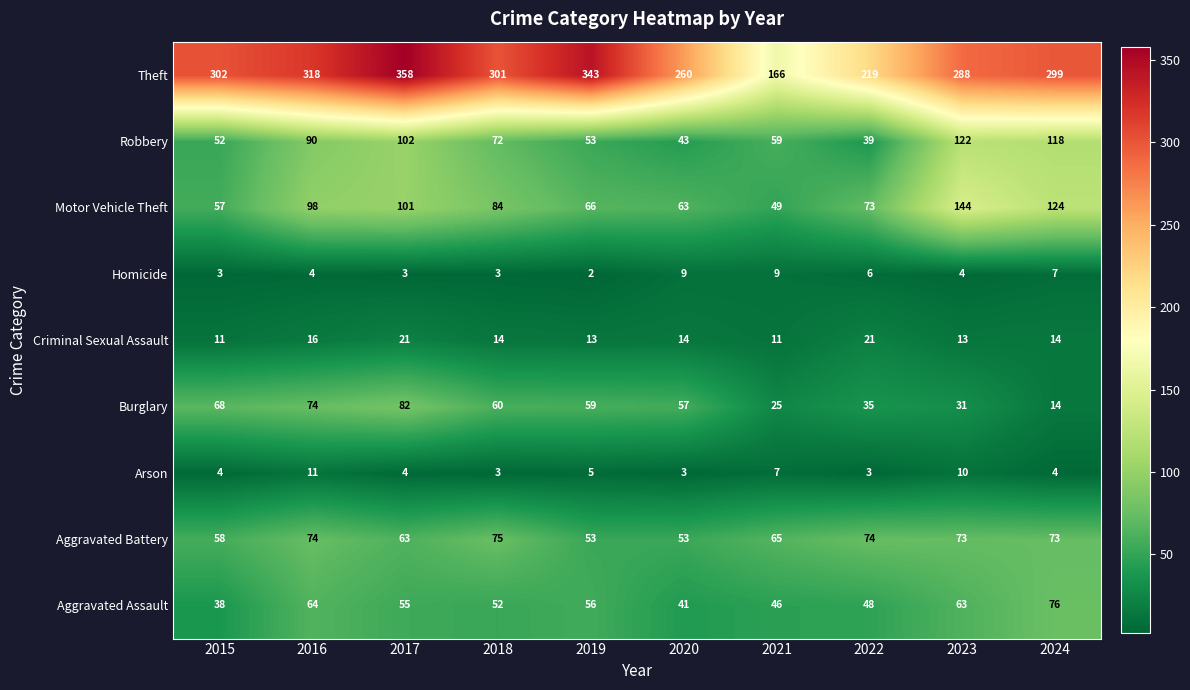

What is the difference between the Homicide values at 2018 and 2024?

4